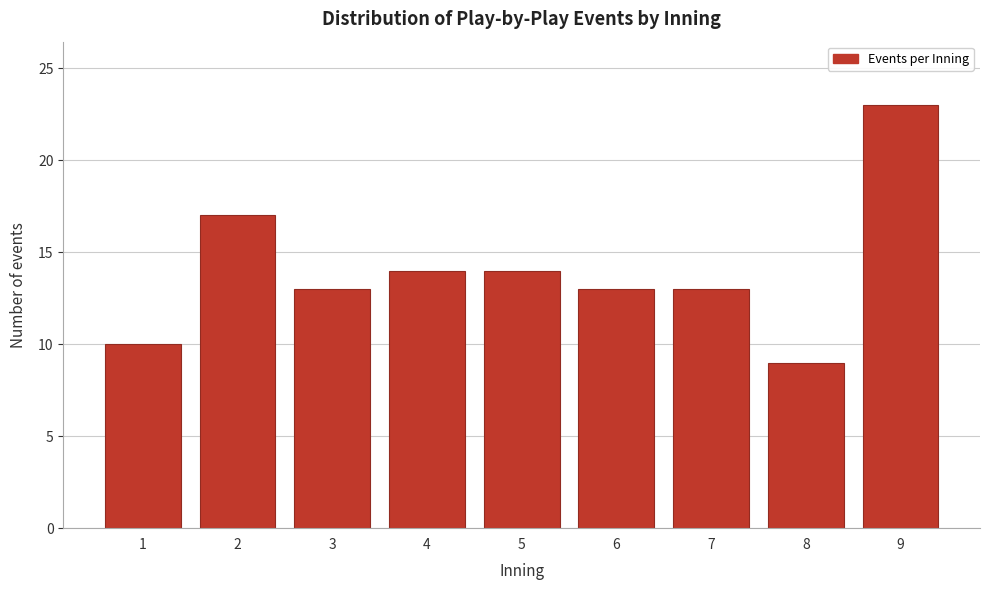

Reading left to right, list all the values displayed in this chart.

1=10	2=17	3=13	4=14	5=14	6=13	7=13	8=9	9=23